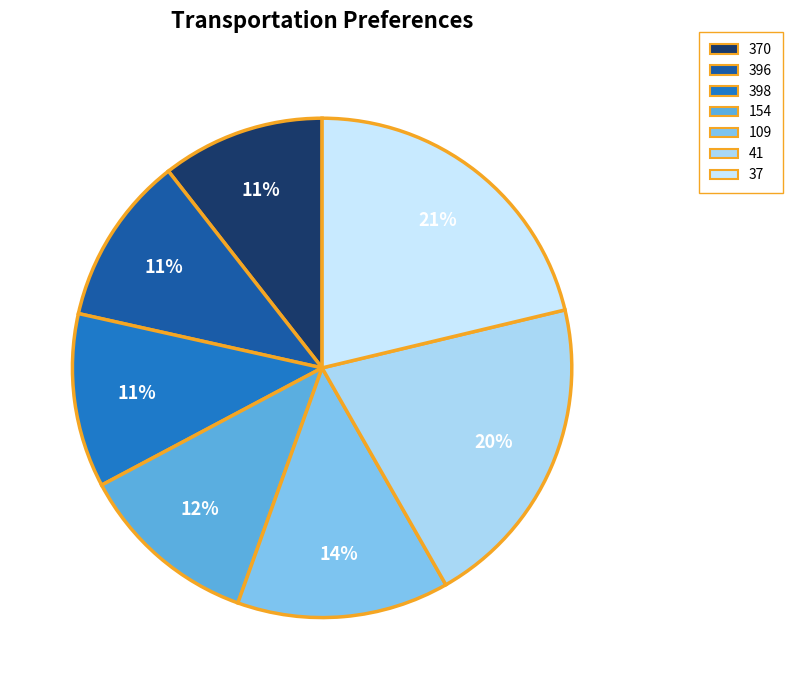

What is the change in value from 398 to 41?

+116